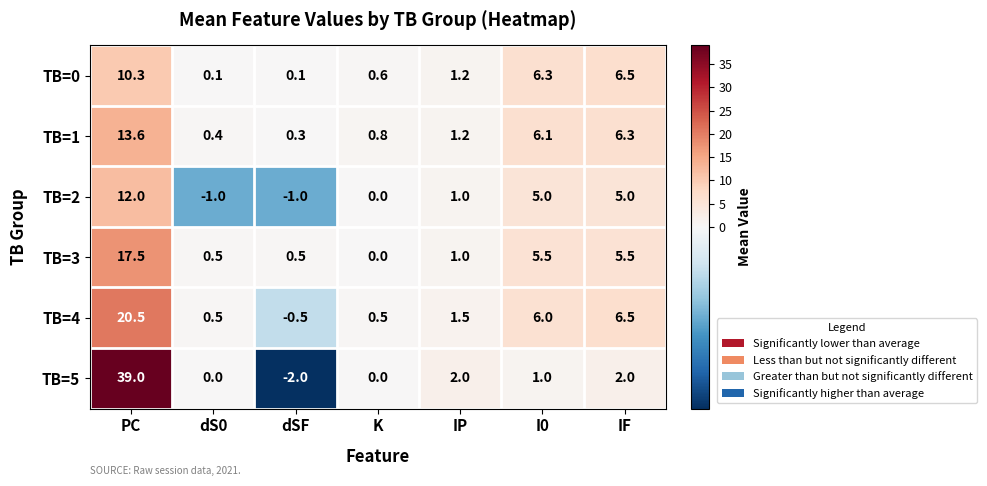

At dSF, list the series in order from largest to smallest.

TB=3, TB=1, TB=0, TB=4, TB=2, TB=5